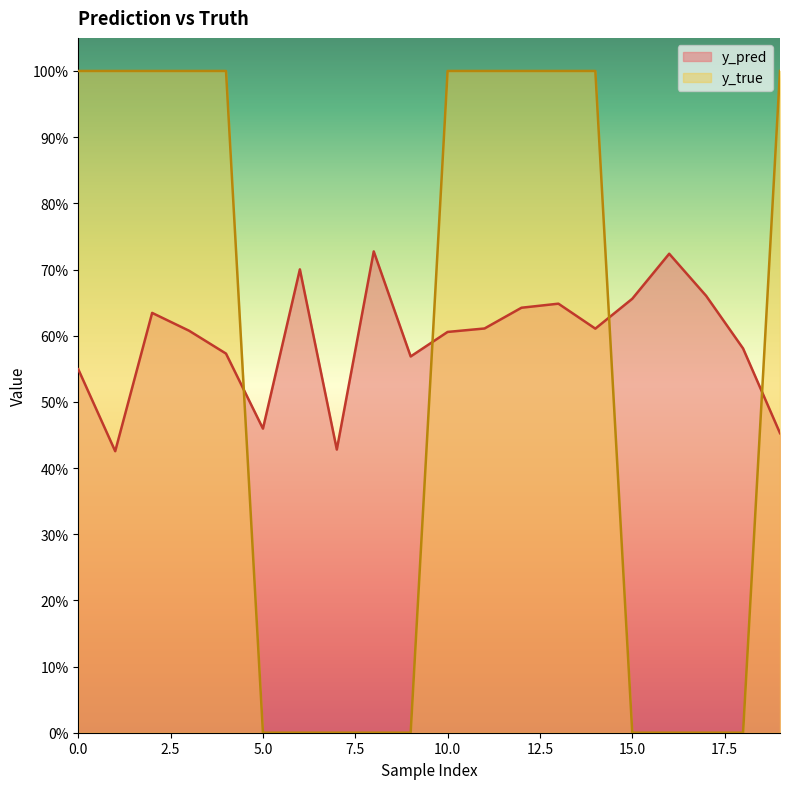

Which label corresponds to the smallest value in the chart?

5